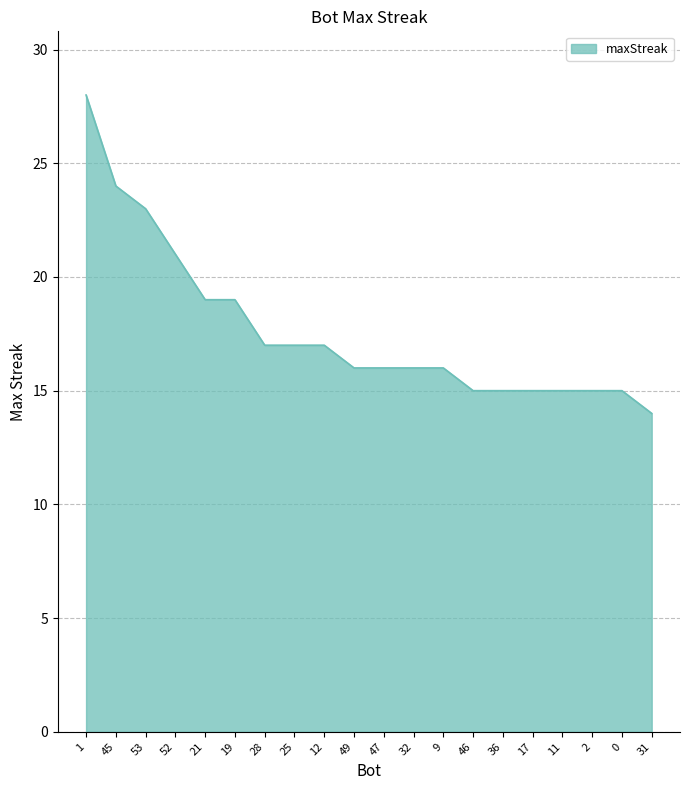

What position from the right is 46?

7